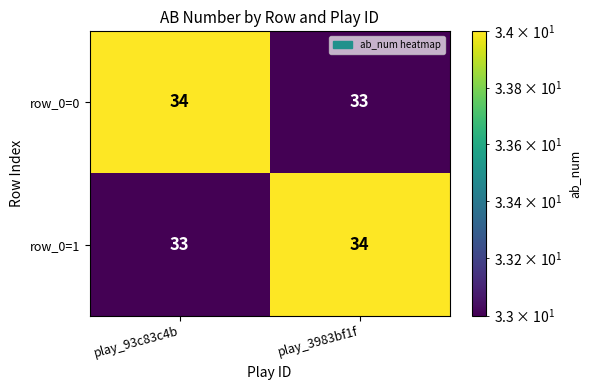

At play_3983bf1f, list the series in order from largest to smallest.

row_0=1, row_0=0